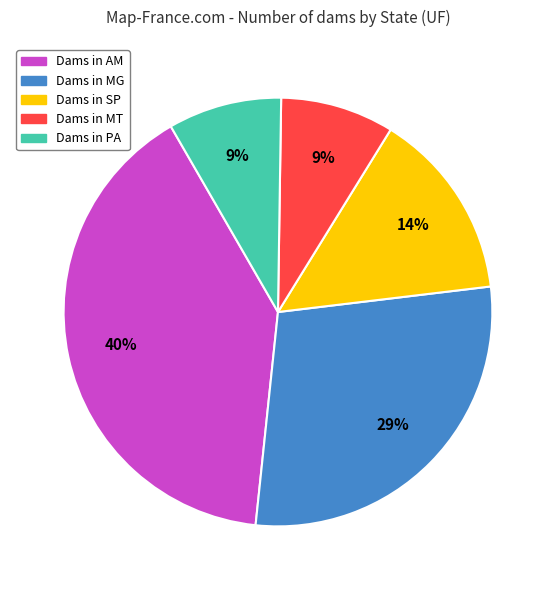

Count the number of slices in the pie.

5